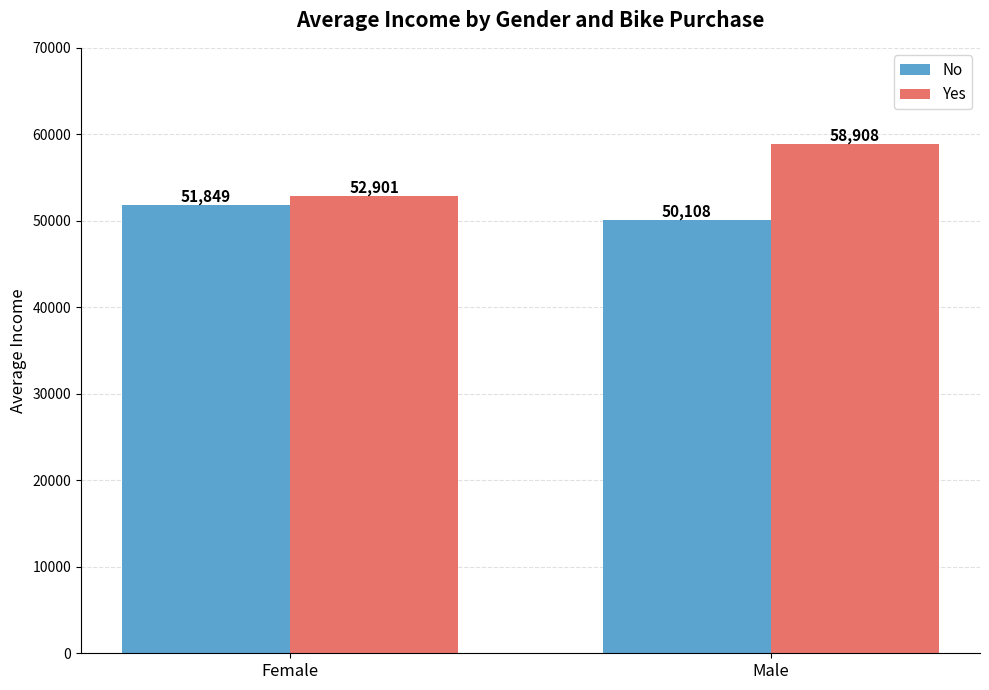

At Male, list the series in order from largest to smallest.

Yes, No